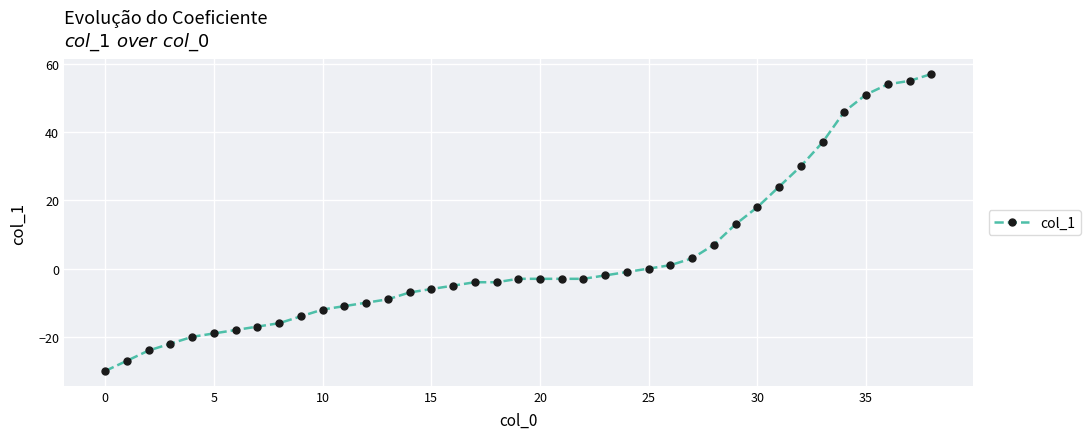

What is the sum of all values?

106